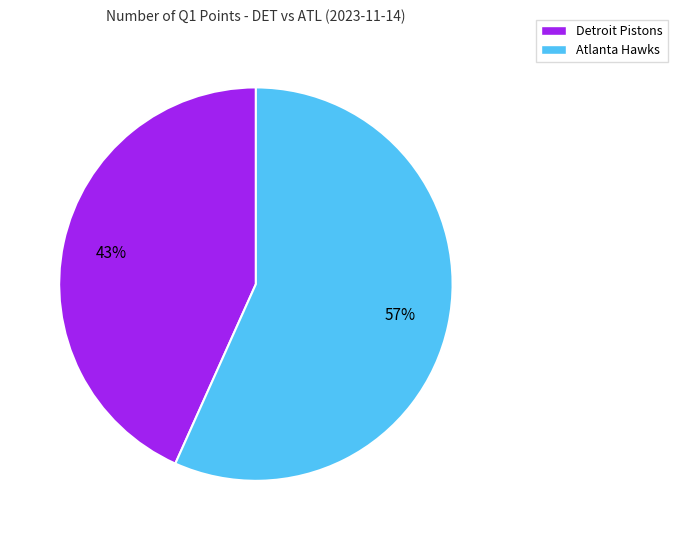

Rank the categories by value from highest to lowest.

Atlanta Hawks, Detroit Pistons